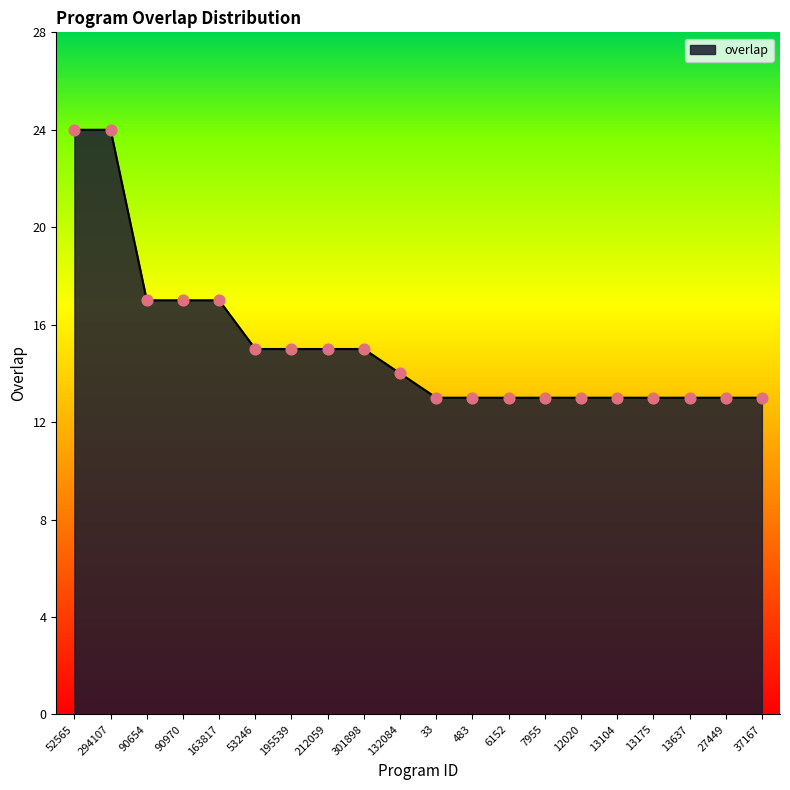

What is the change in value from 90970 to 12020?

-4